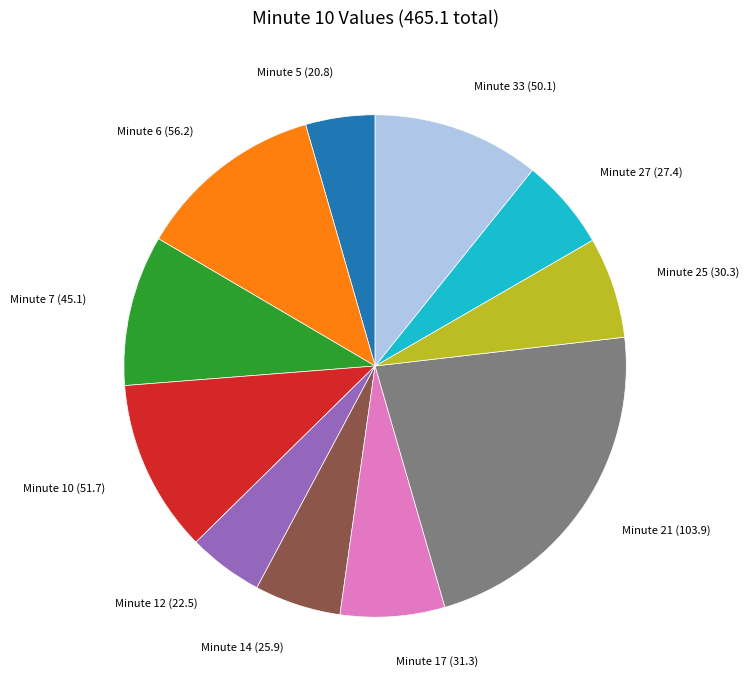

Approximately how many times larger is the value at Minute 33 compared to Minute 10?

1.0